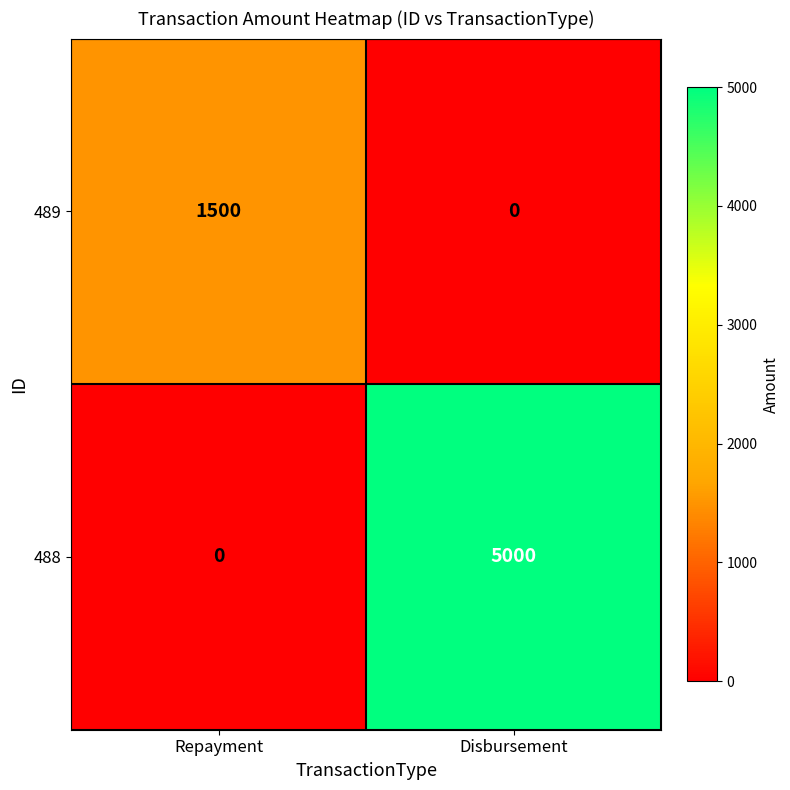

Which category has the highest value across all series?

Disbursement